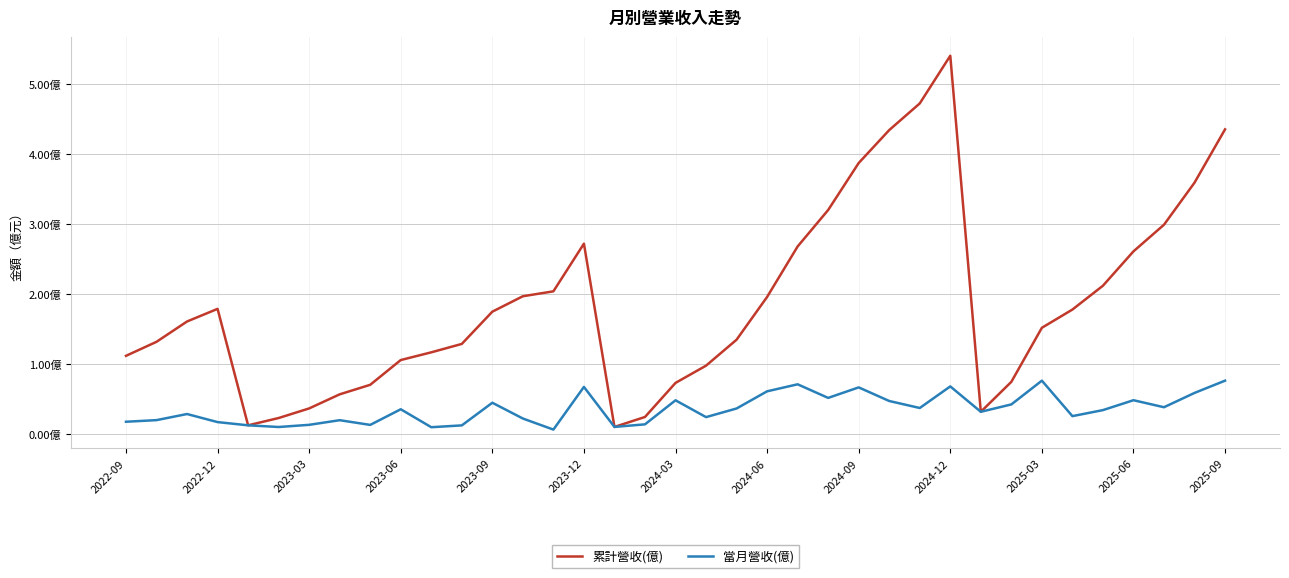

True or false: 累計營收(億) and 當月營收(億) intersect in this chart.

False